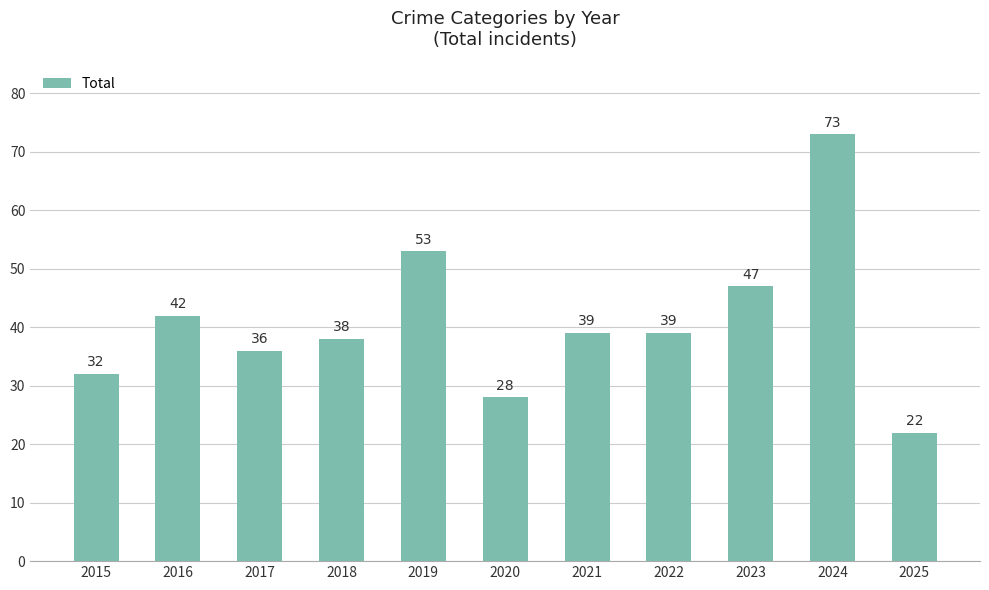

Reading left to right, transcribe all the data shown in this chart.

32	42	36	38	53	28	39	39	47	73	22